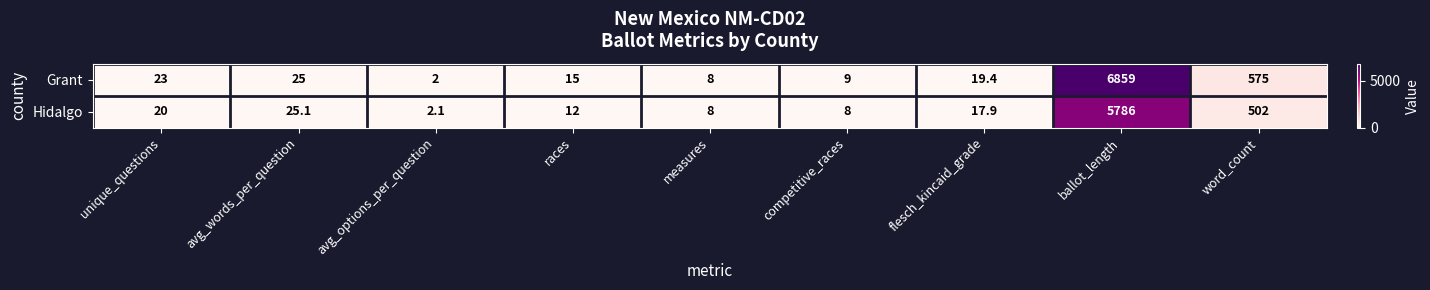

Which label corresponds to the largest value in the chart?

ballot_length